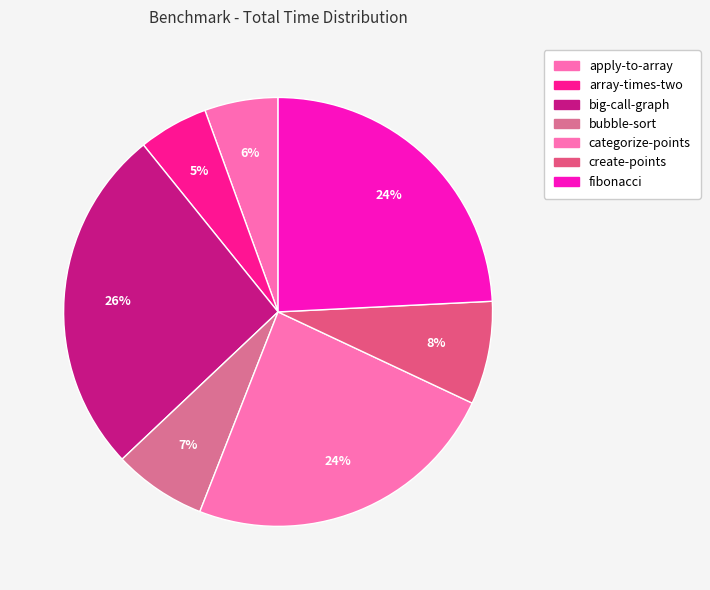

What is the total percentage of fibonacci and categorize-points?

48.2%